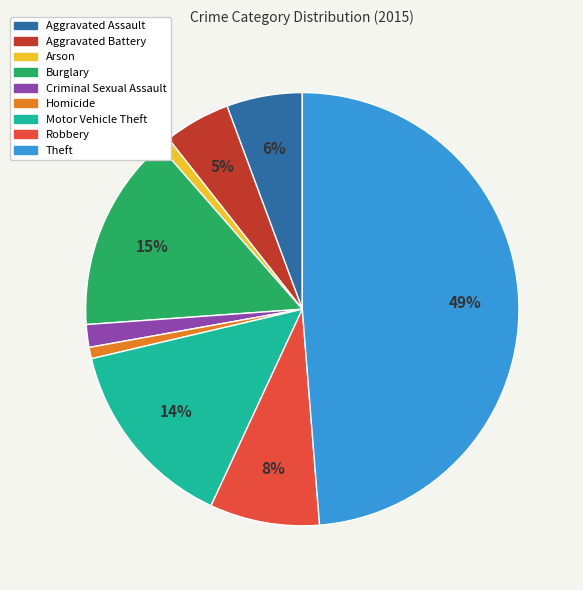

Do Homicide and Aggravated Assault together represent more than half of the pie?

No